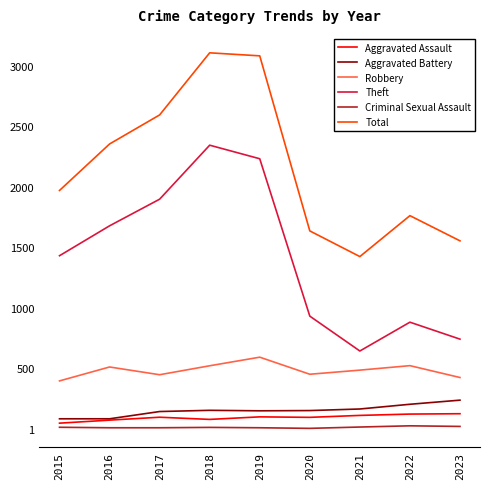

How many lines are shown in the chart?

6